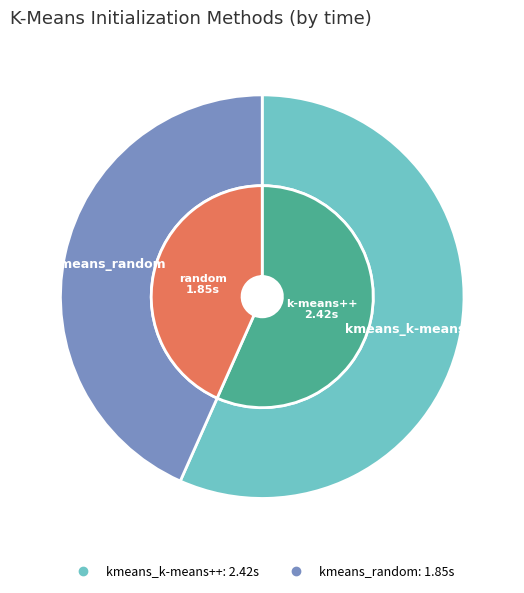

To the nearest percent, what is the average slice percentage?

50%